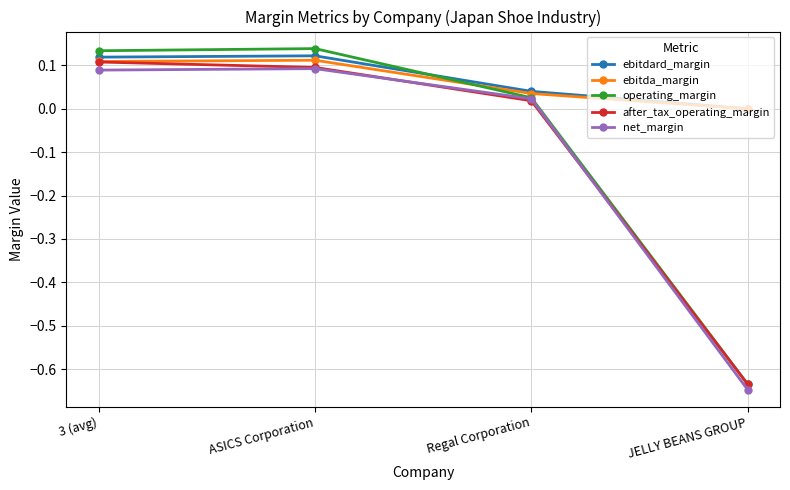

True or false: ebitdard_margin has more than 1 interior local peaks.

False